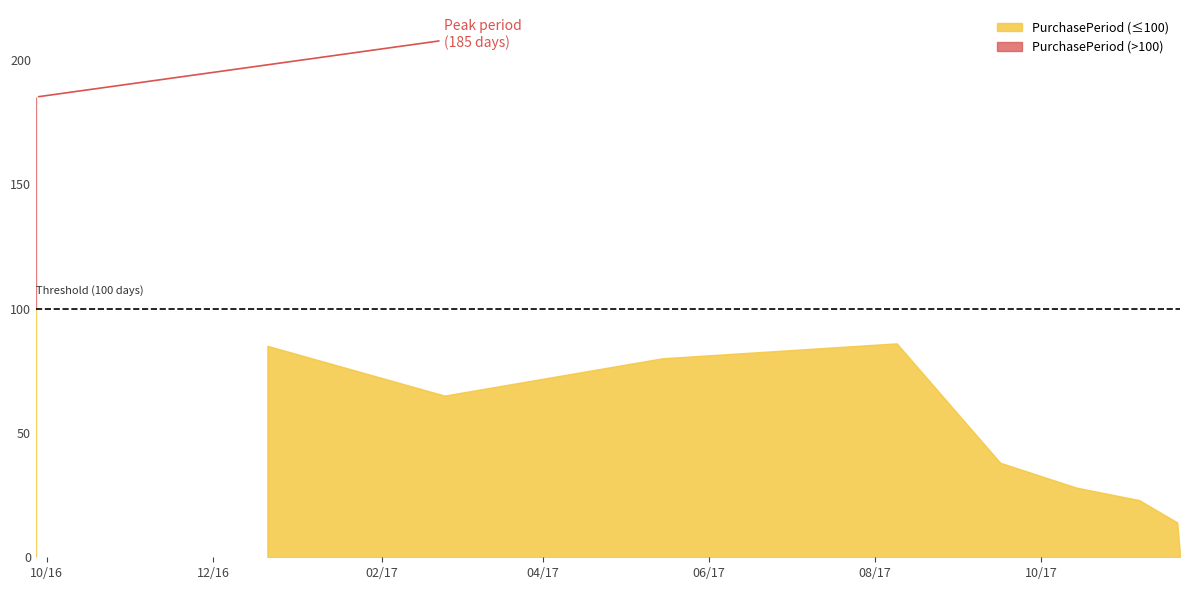

Reading left to right, what are all the values shown in this chart?

185	85	65	80	86	38	28	23	14	1